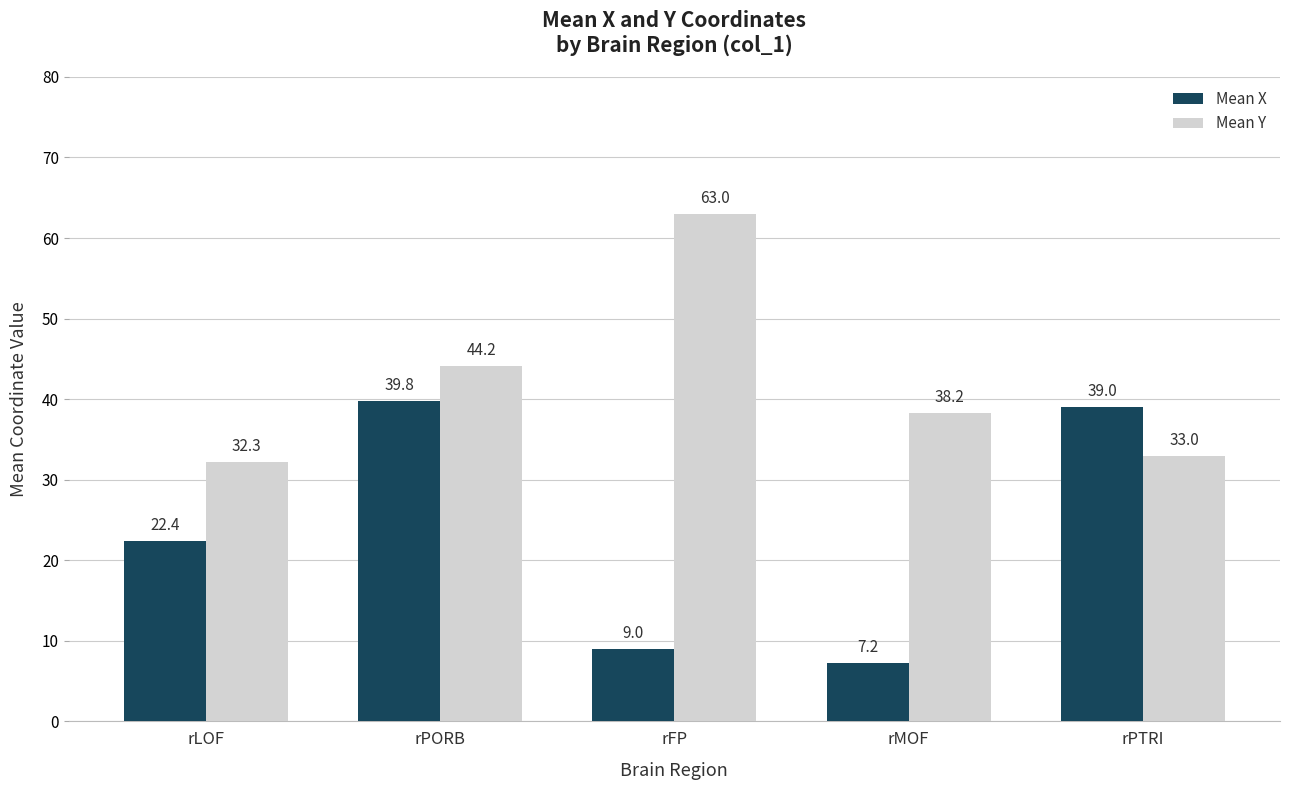

At which label is Mean Y closest to 47?

rPORB